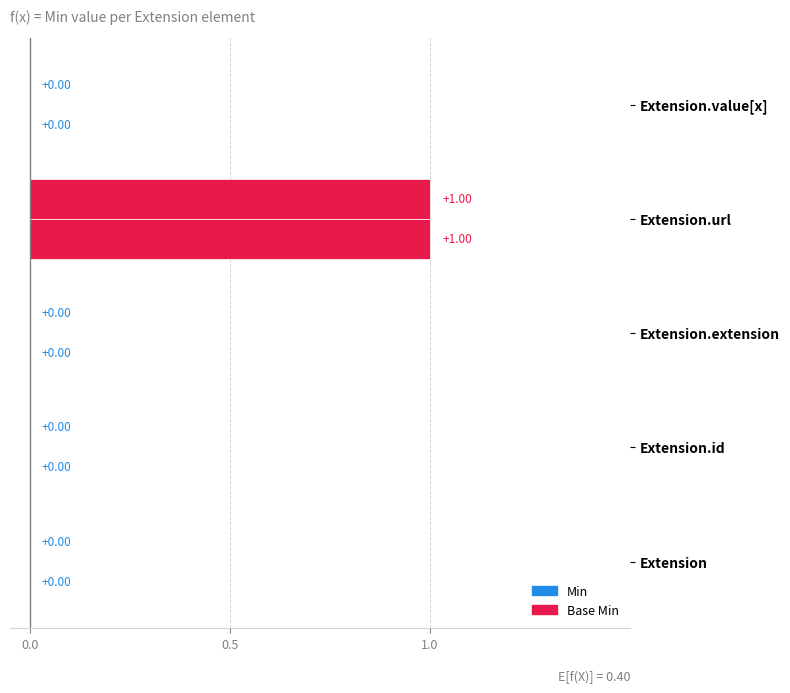

Count the number of data series in this chart.

2